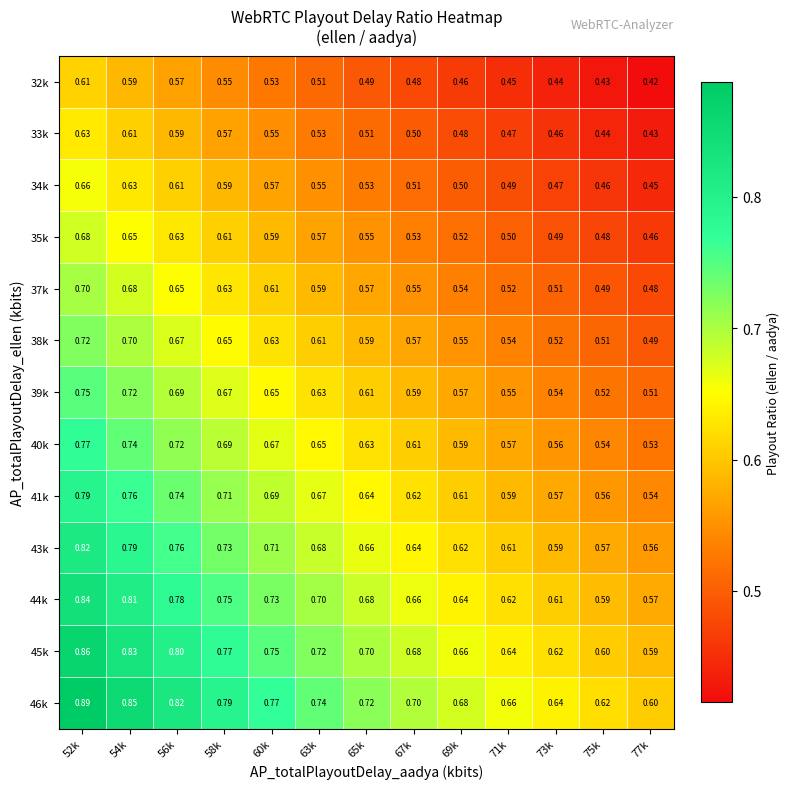

Is the value of 41k at 65k greater than the value of 37k at 54k?

No